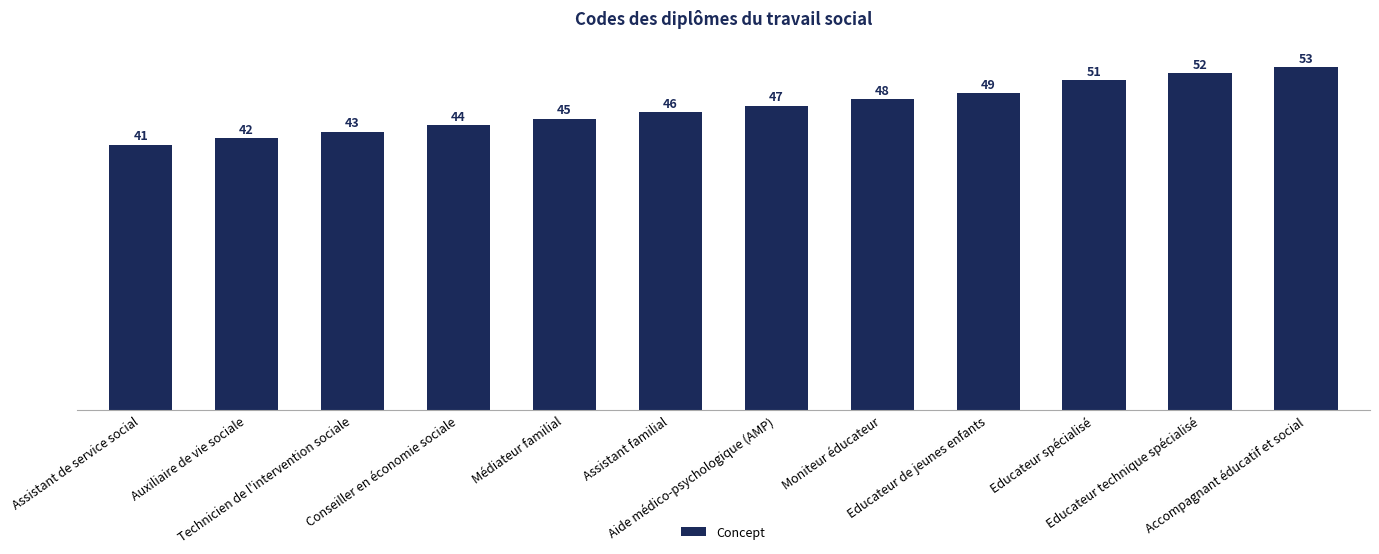

Where is the data nearest to the value 47?

Aide médico-psychologique (AMP)